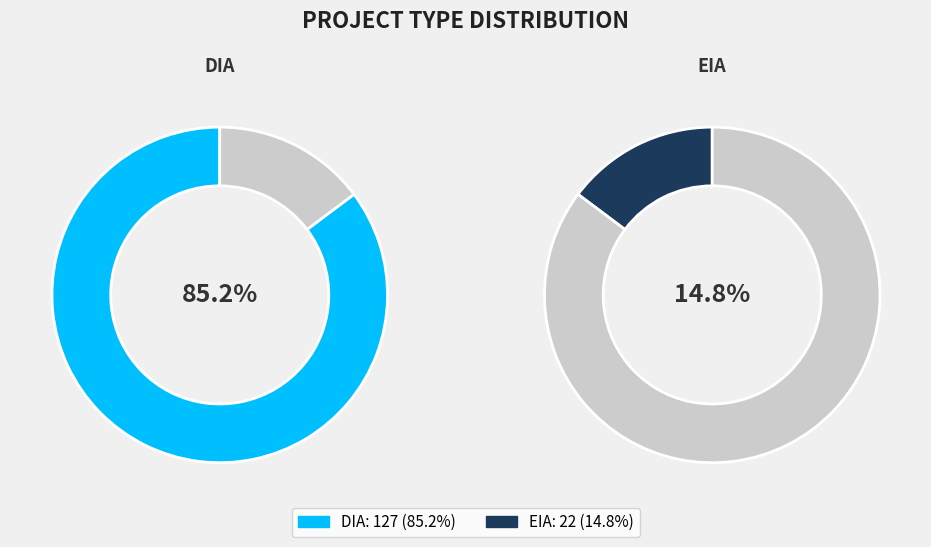

What is the ratio of the value at DIA to the value at EIA?

5.8